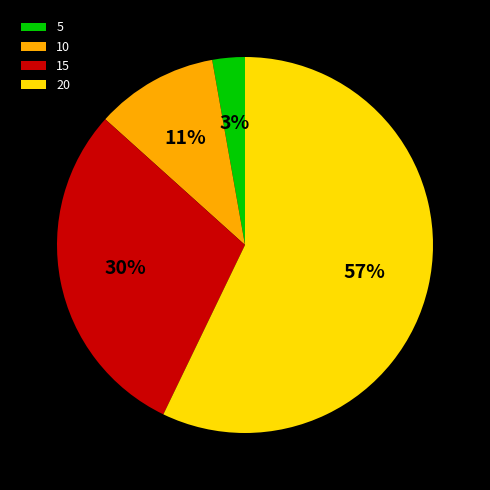

What is the smallest slice in the pie chart?

5